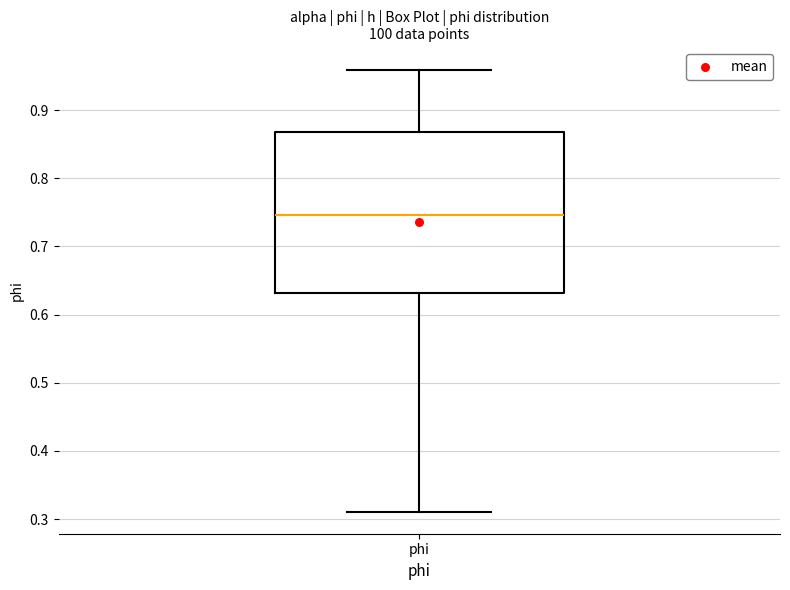

Where does the lower whisker of the box for phi end on the y-axis? The values are not printed on the chart, so give them approximately, as read against the axis.

0.31